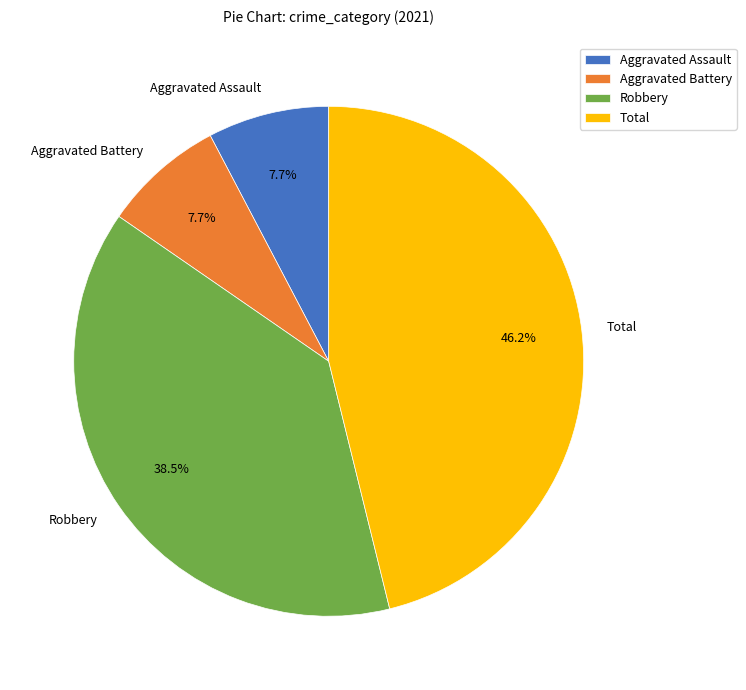

How many segments does this pie chart have?

4